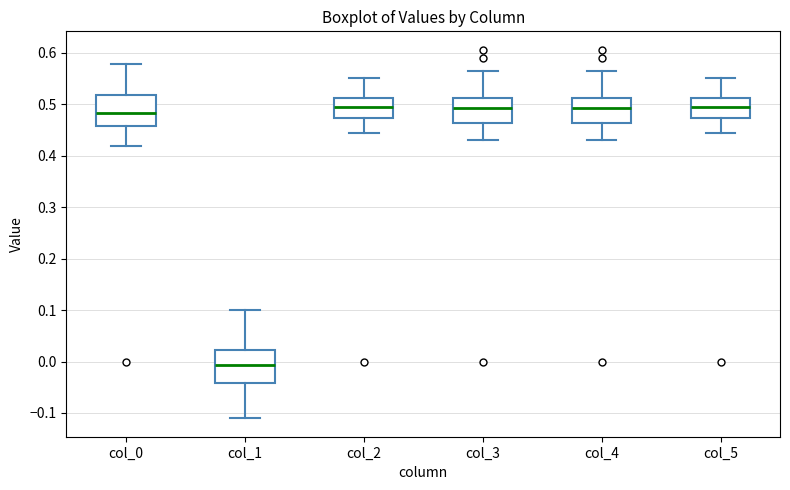

Reading left to right, transcribe this box plot: for each box, give where its median line is, the range the box spans, and where its two whiskers end, as read against the y-axis. The values are not printed on the chart, so give them approximately, as read against the axis.

col_0: median 0.48, box 0.46 to 0.52, whiskers 0.42 to 0.58
col_1: median -0.01, box -0.04 to 0.02, whiskers -0.11 to 0.10
col_2: median 0.49, box 0.47 to 0.51, whiskers 0.44 to 0.55
col_3: median 0.49, box 0.46 to 0.51, whiskers 0.43 to 0.56
col_4: median 0.49, box 0.46 to 0.51, whiskers 0.43 to 0.56
col_5: median 0.49, box 0.47 to 0.51, whiskers 0.44 to 0.55